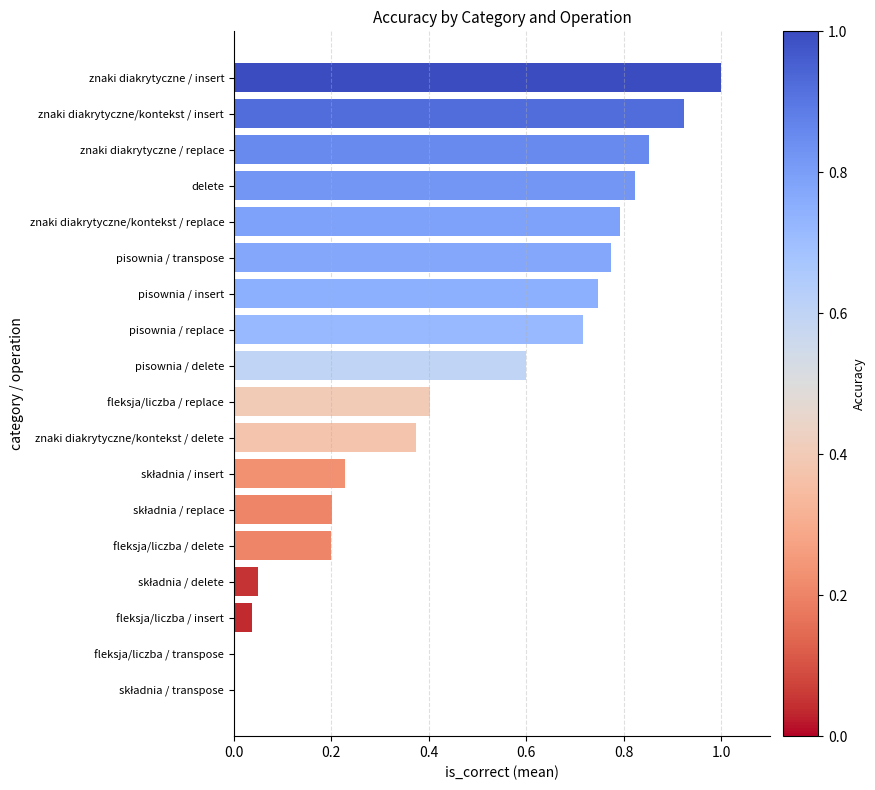

What is the sum of the values at znaki diakrytyczne/kontekst / replace and znaki diakrytyczne/kontekst / delete?

1.2